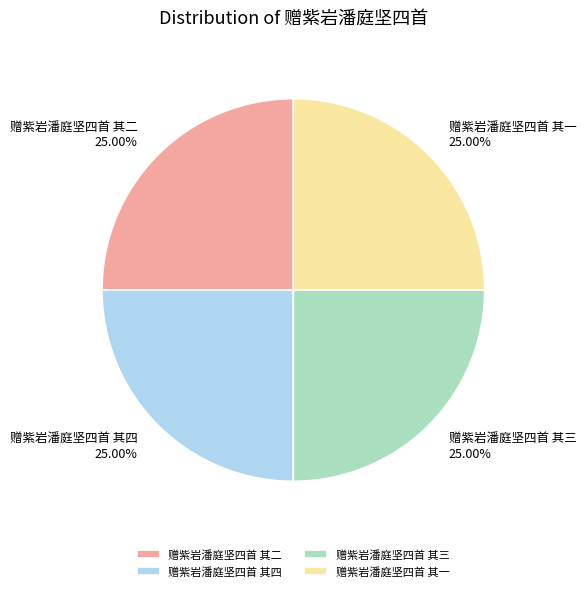

Approximately how many times larger is the value at 赠紫岩潘庭坚四首 其四 compared to 赠紫岩潘庭坚四首 其二?

1.0